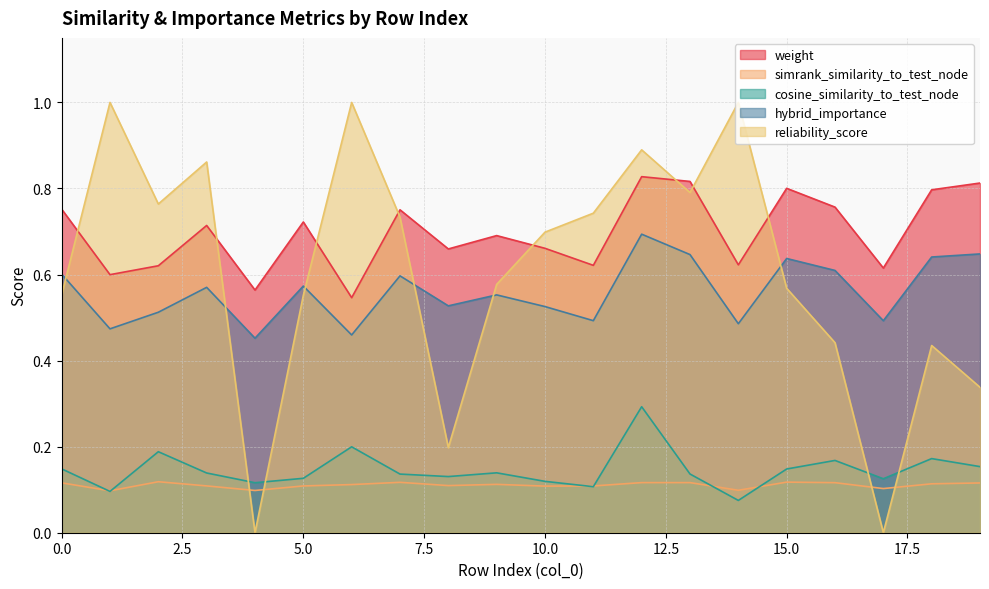

Count the cosine_similarity_to_test_node values in the range 0 to 1.

20